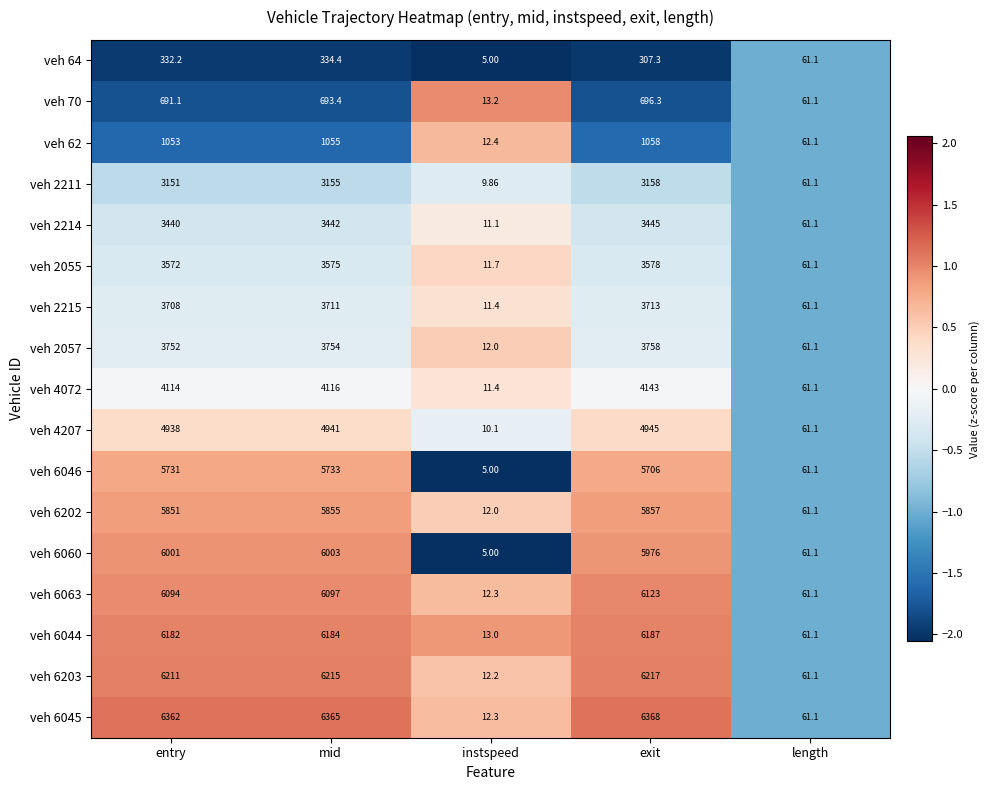

Which category has the lowest value across all series?

instspeed